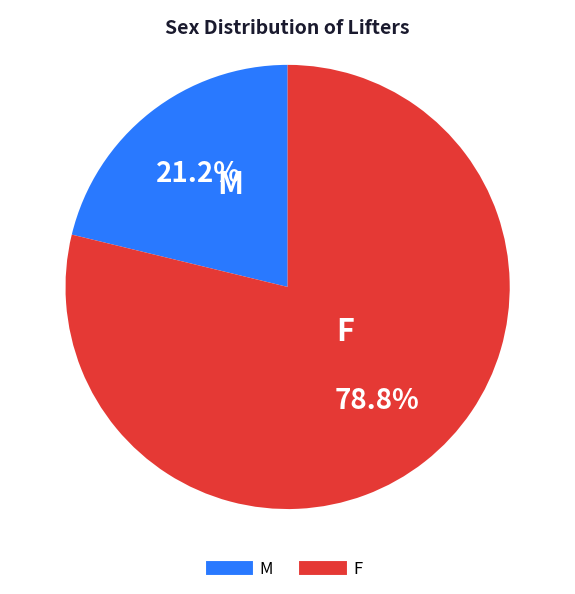

What is the smallest slice in the pie chart?

M